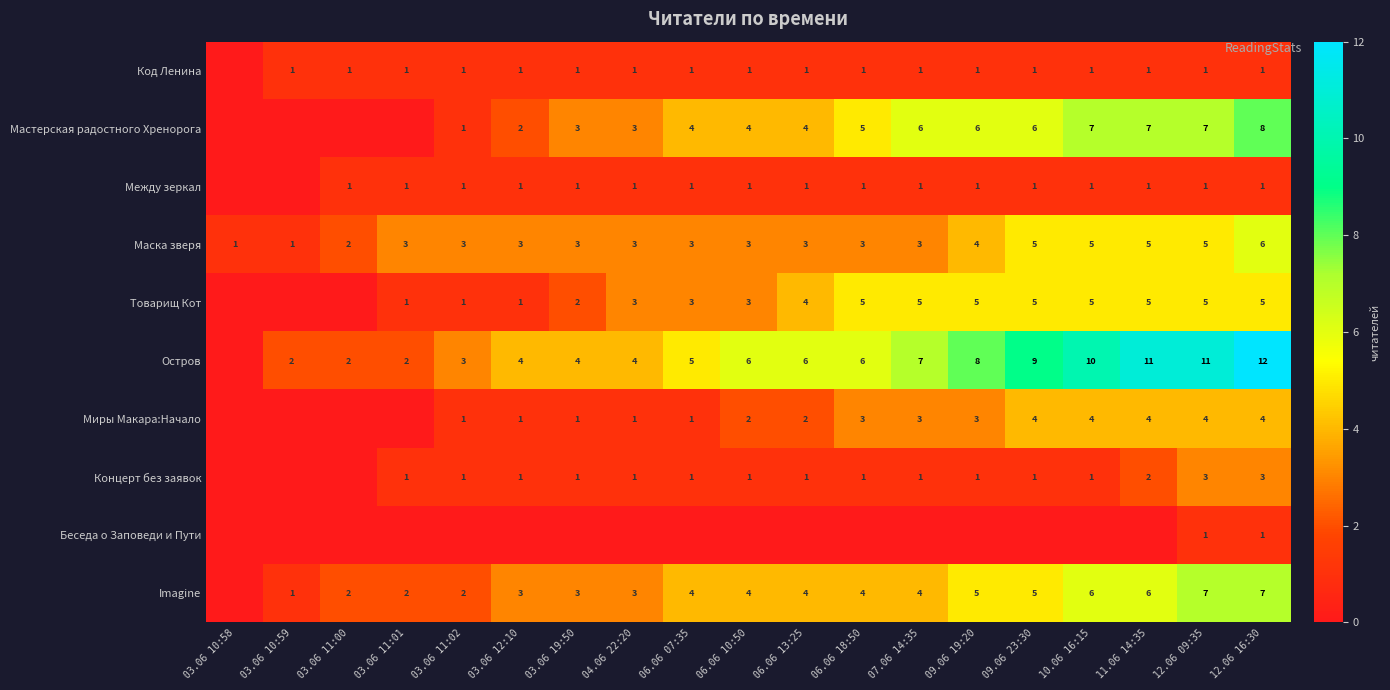

Is the value of Концерт без заявок at 03.06 11:02 greater than the value of Остров at 12.06 16:30?

No